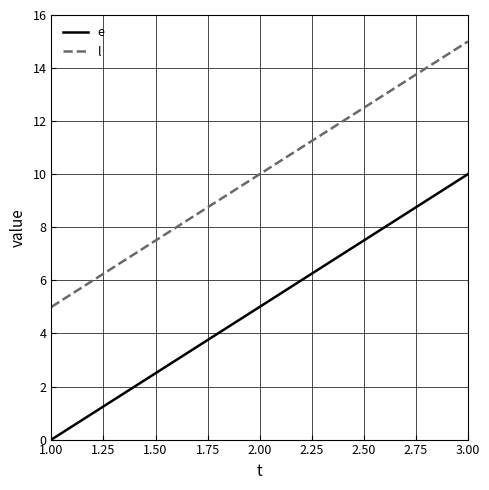

Reading left to right, transcribe all the data shown in this chart.

e: 0	5	10
l: 5	10	15